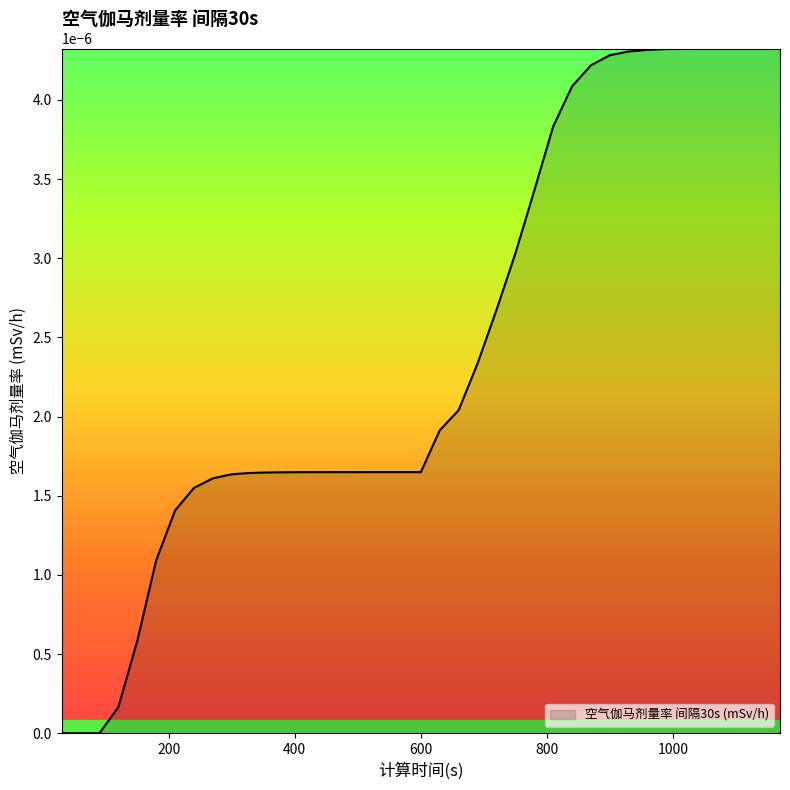

Is this an area chart (filled region under the line)?

Yes